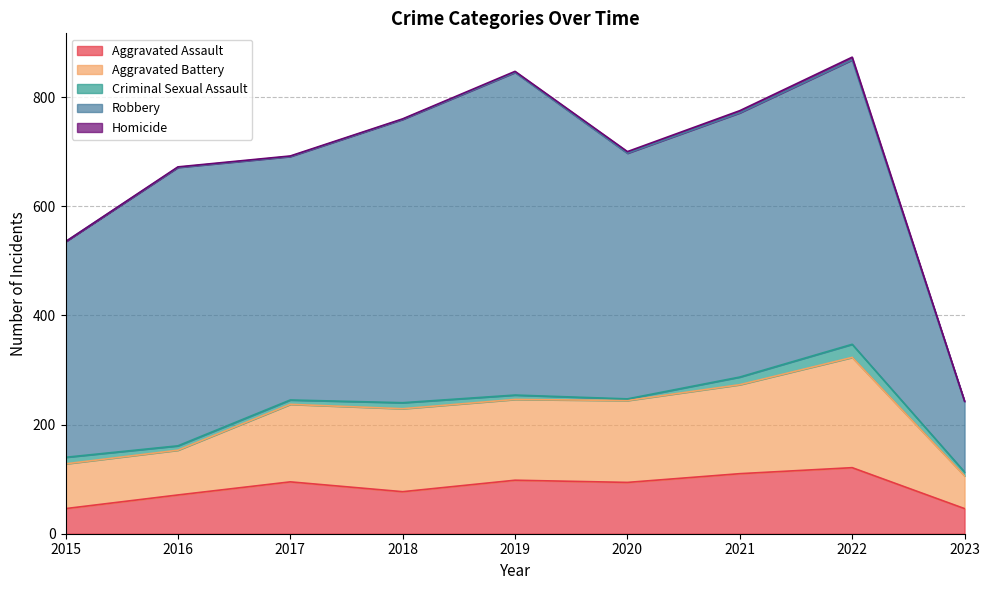

Reading left to right, transcribe all the data shown in this chart.

Aggravated Assault: 2015=46	2016=71	2017=95	2018=77	2019=98	2020=94	2021=110	2022=121	2023=46
Aggravated Battery: 2015=82	2016=82	2017=142	2018=152	2019=148	2020=150	2021=163	2022=202	2023=60
Criminal Sexual Assault: 2015=12	2016=8	2017=8	2018=11	2019=8	2020=3	2021=14	2022=24	2023=7
Robbery: 2015=395	2016=510	2017=446	2018=519	2019=591	2020=450	2021=484	2022=521	2023=129
Homicide: 2015=0	2016=1	2017=1	2018=1	2019=2	2020=3	2021=4	2022=5	2023=1